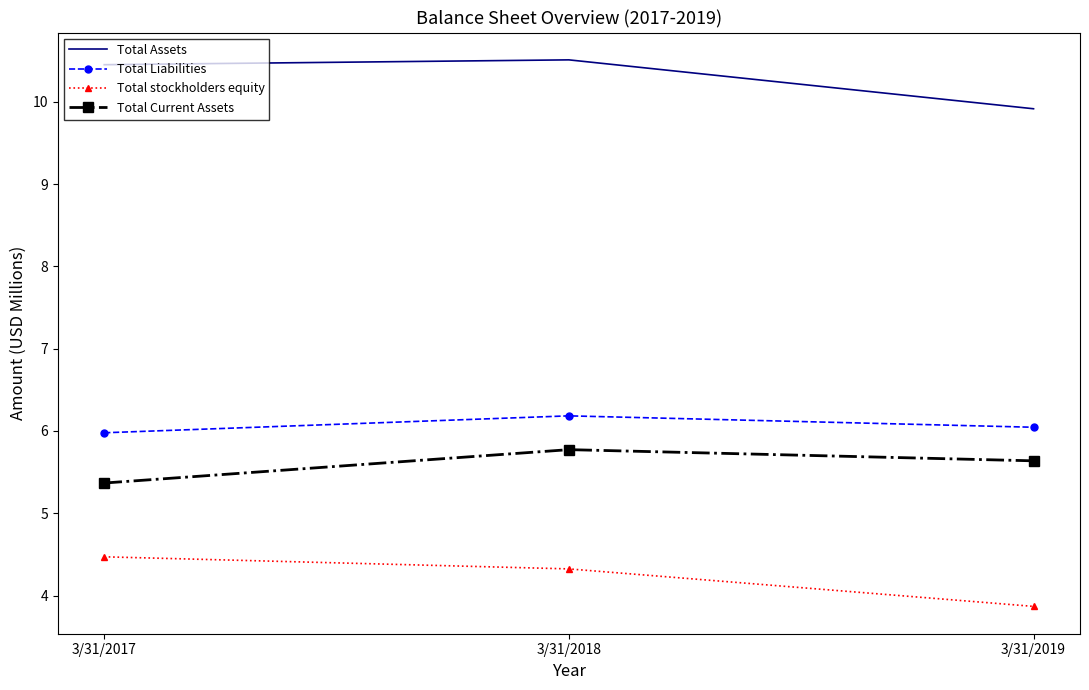

The value of Total stockholders equity at 3/31/2019 is 1.9. True or false?

False